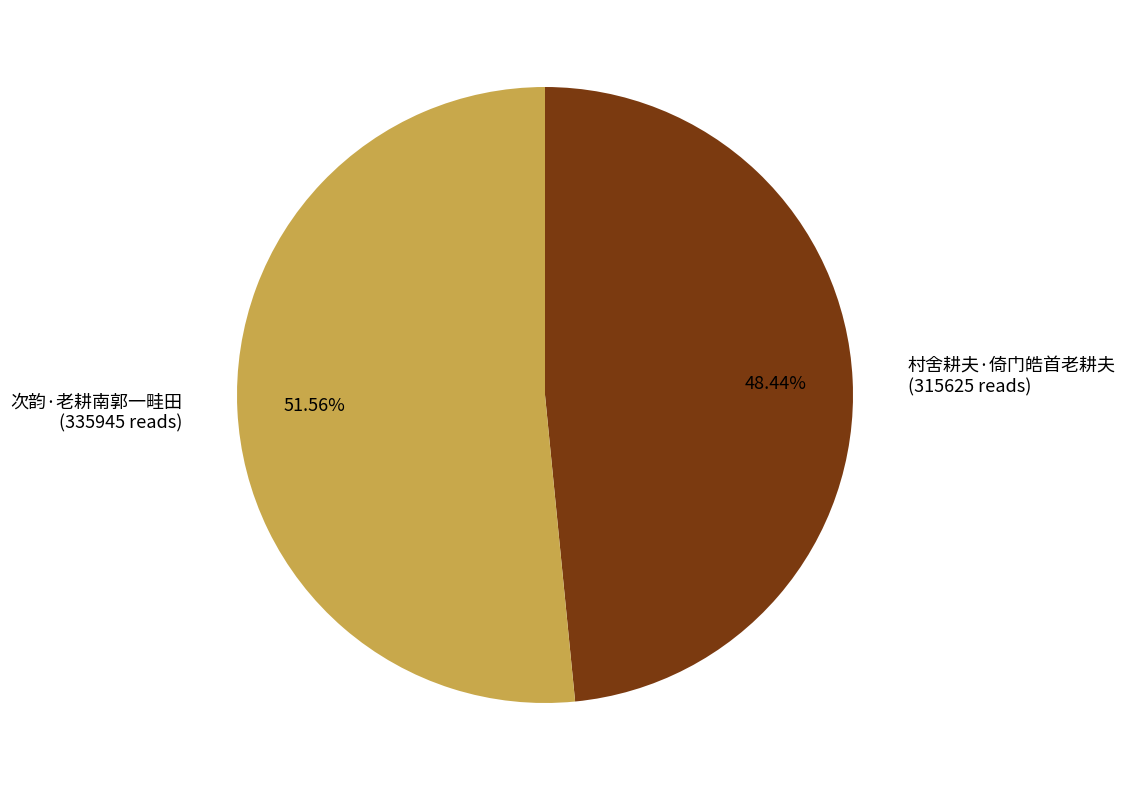

Which category accounts for the majority?

次韵·老耕南郭一畦田